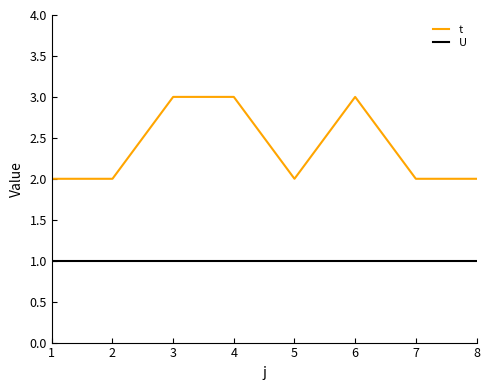

Which series has the widest spread of values?

t